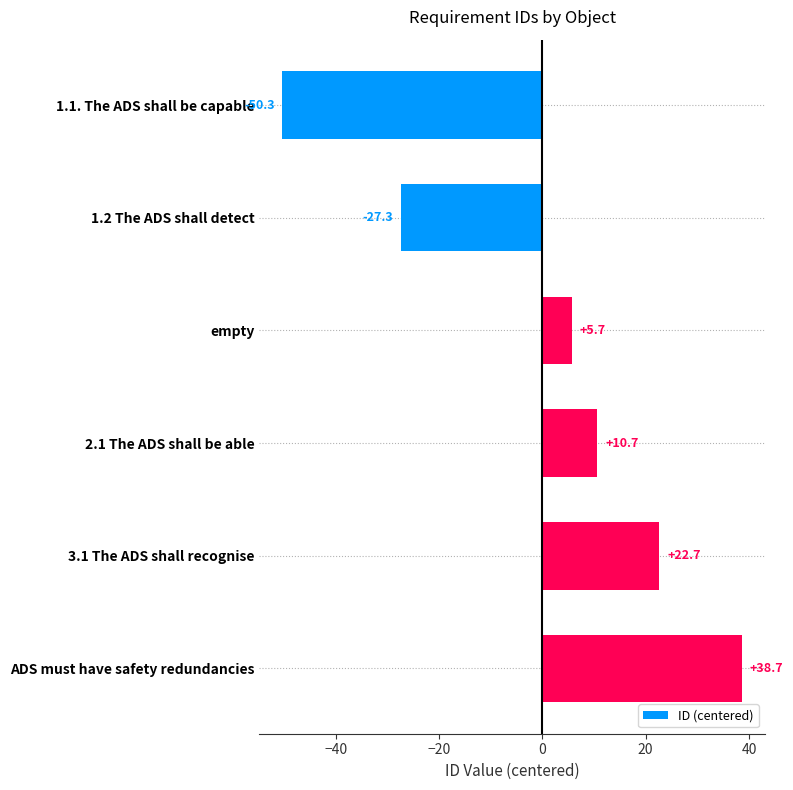

What is the difference between the maximum and minimum values?

89.0